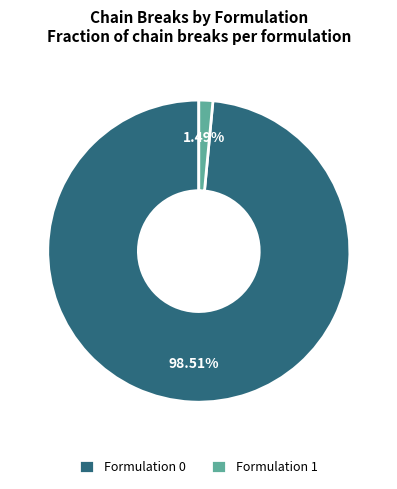

Does any single category account for the majority?

Yes